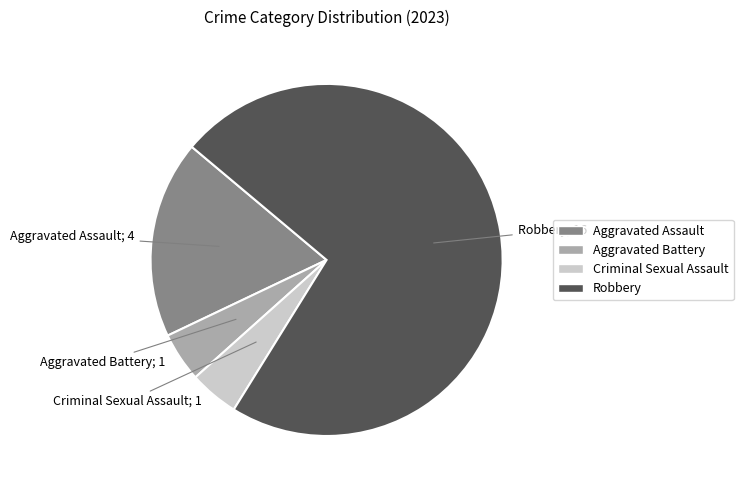

Which slice is the largest?

Robbery